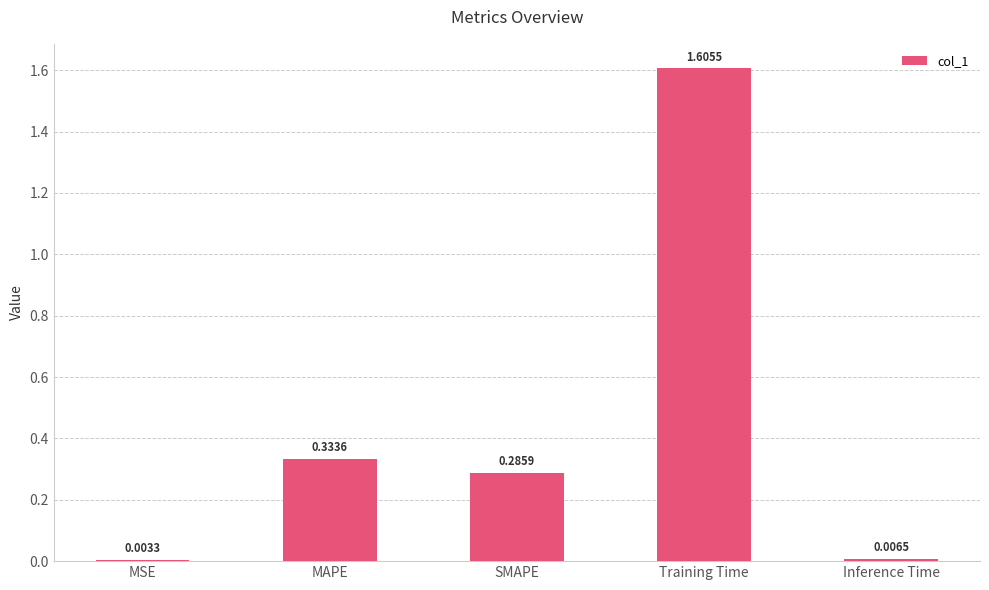

Which has a higher value, SMAPE or MAPE?

MAPE